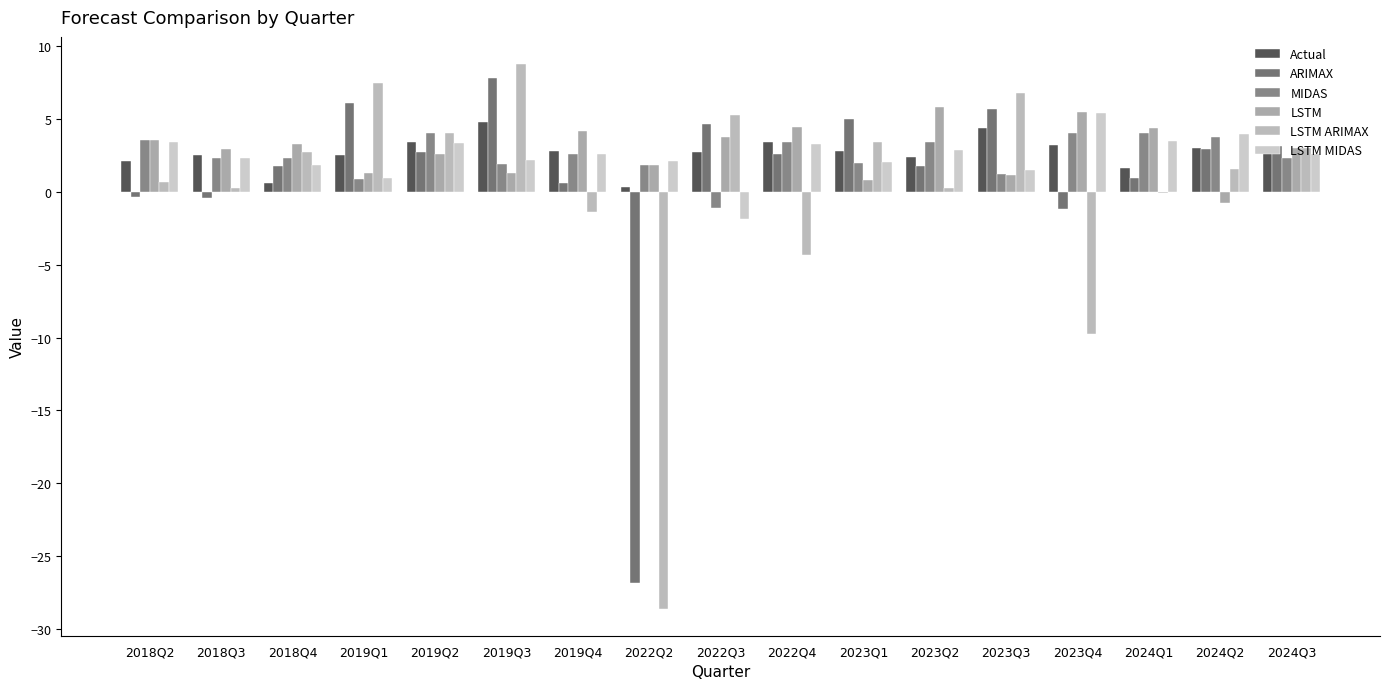

How many distinct data groups are displayed?

6